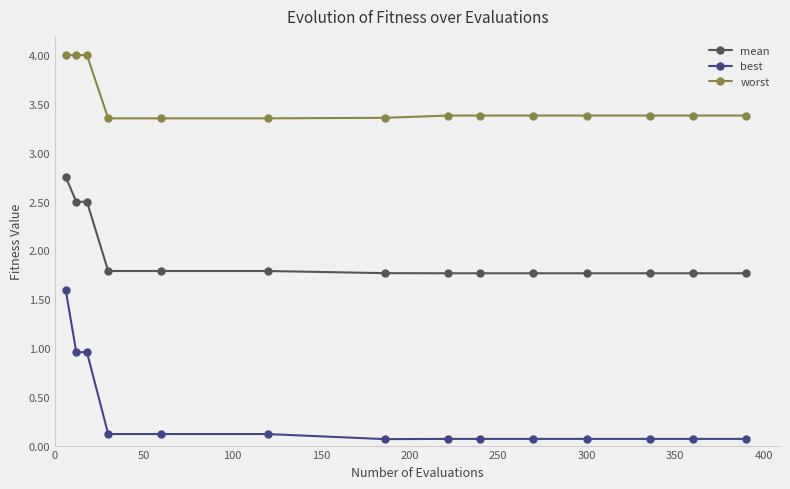

True or false: mean and worst cross at least once.

False